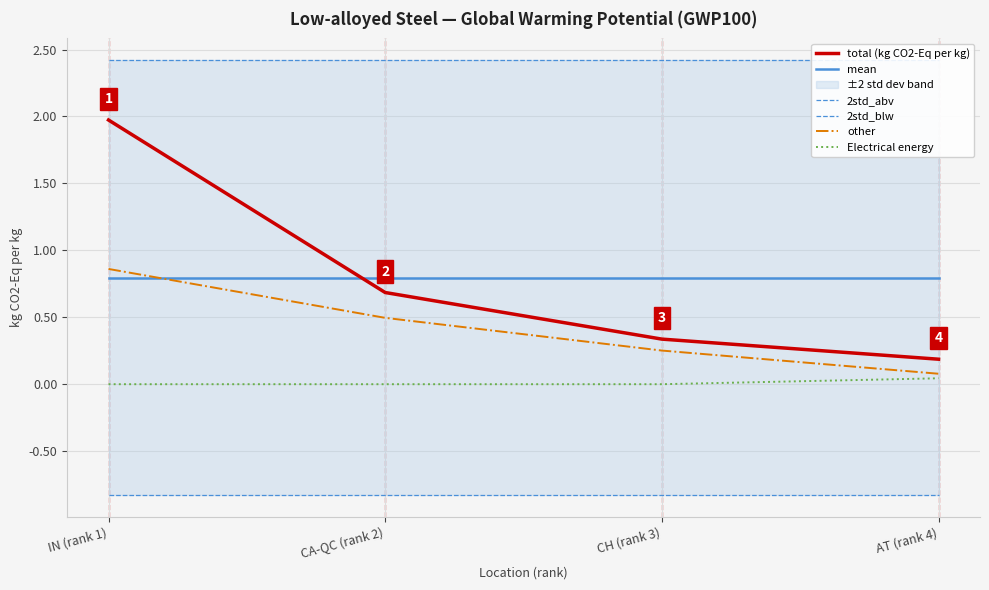

At which label does total (kg CO2-Eq per kg) reach its minimum?

AT (rank 4)